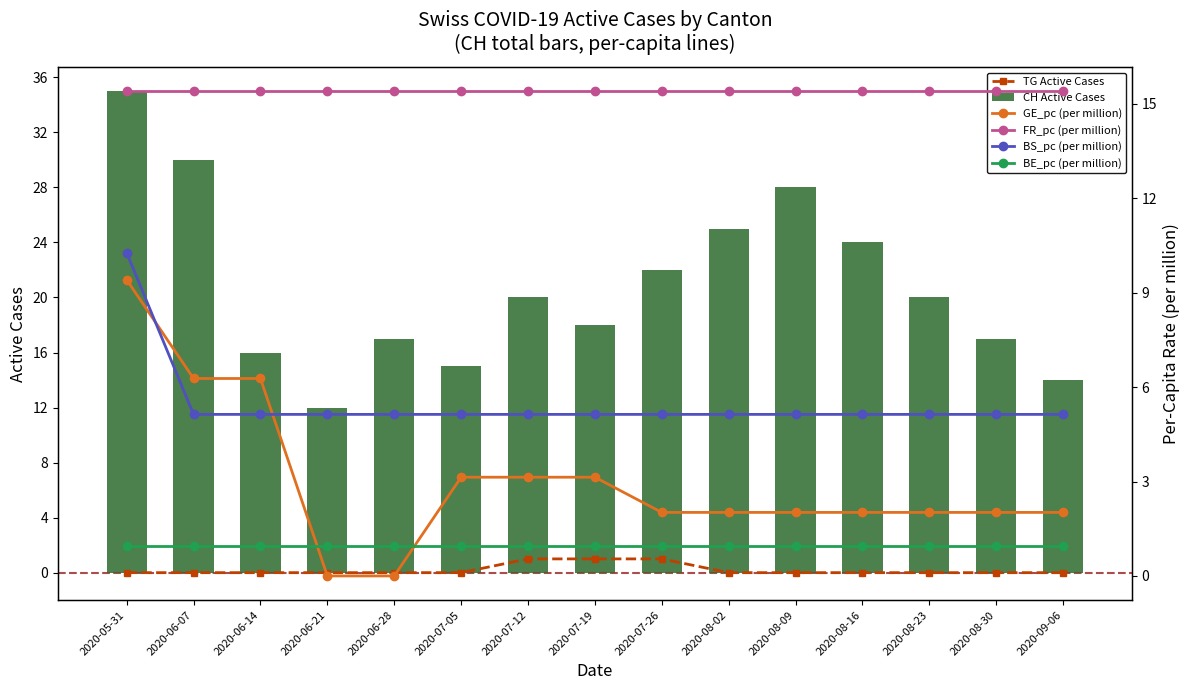

Which series has the widest spread of values?

CH Active Cases